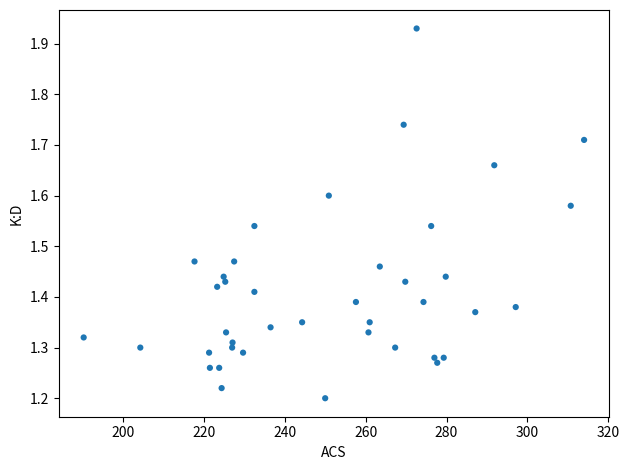

What is the range of Y values (max minus min)?

0.7